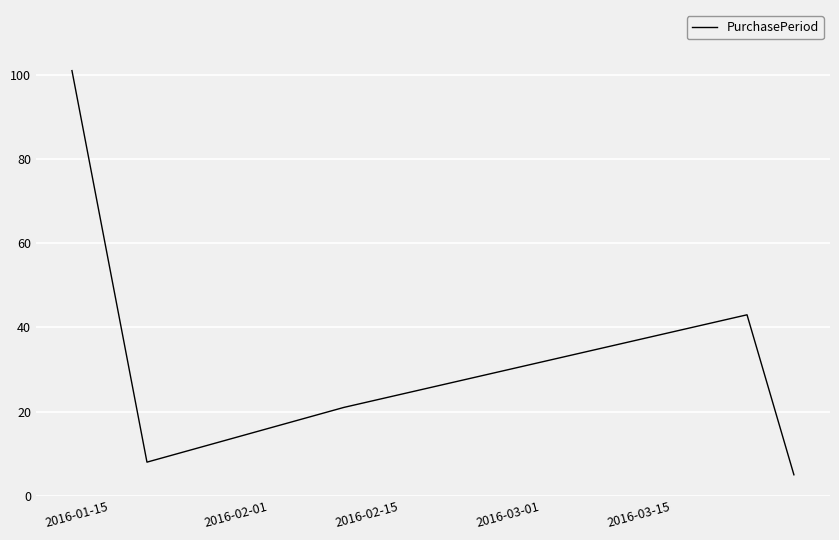

How many interior local valleys (lower than both neighbors) does the data have?

1